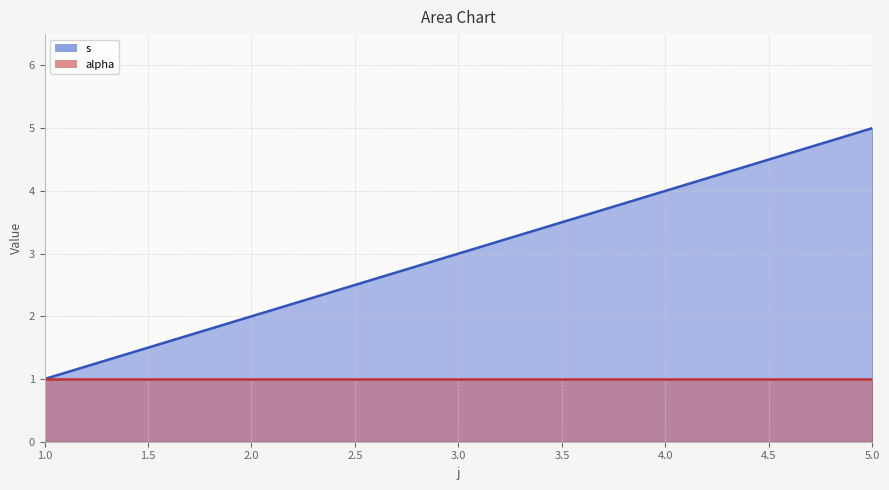

Rank the categories by value from lowest to highest.

1, 2, 3, 4, 5